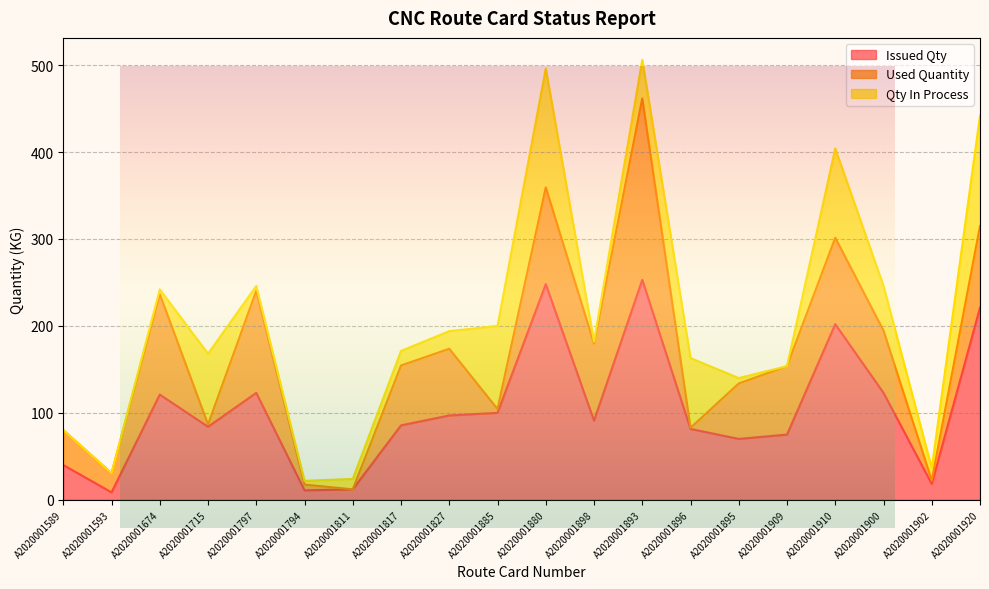

Between A2020001674 and A2020001902, which series saw the biggest shift?

Used Quantity